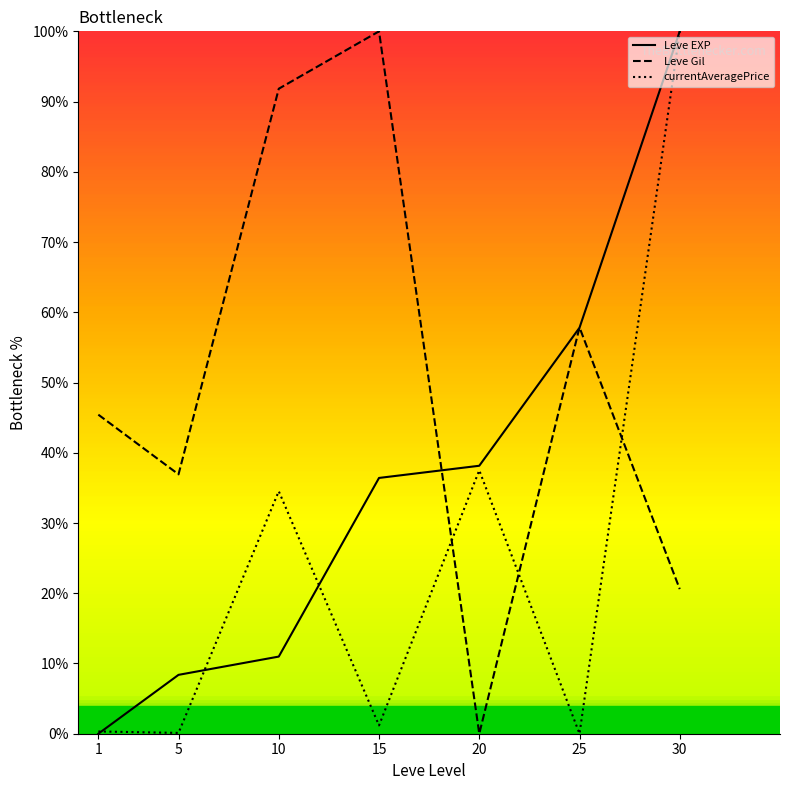

Which series changed the most between 5 and 15?

Leve Gil